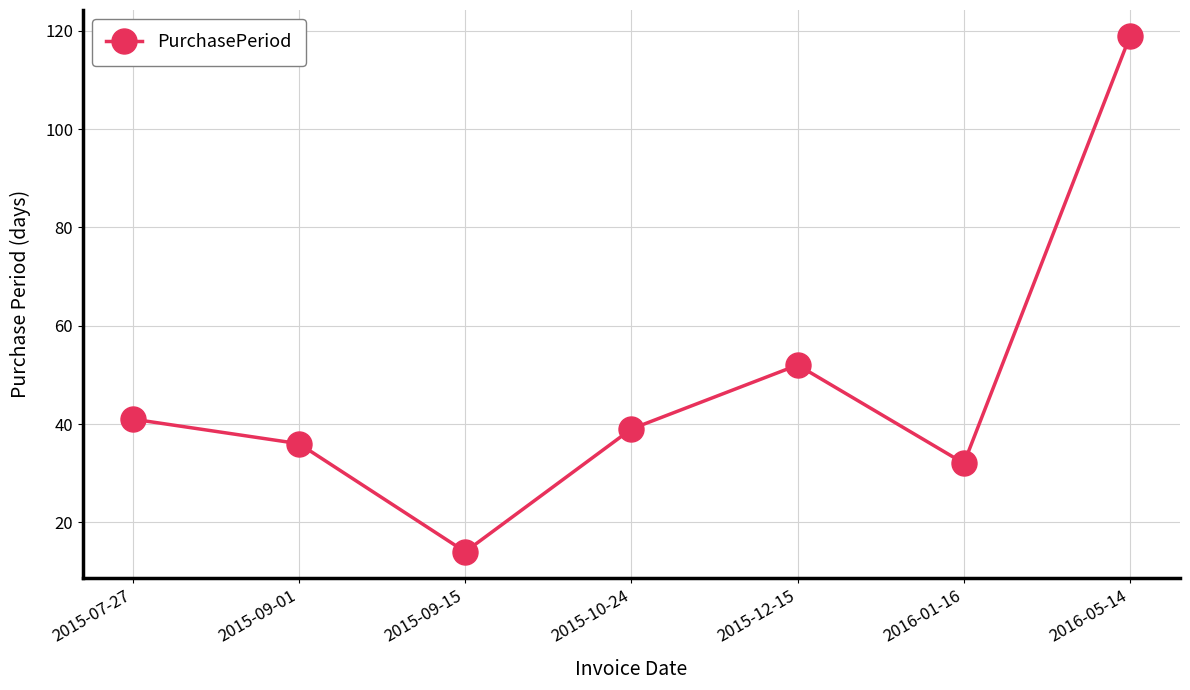

What is the average value?

48